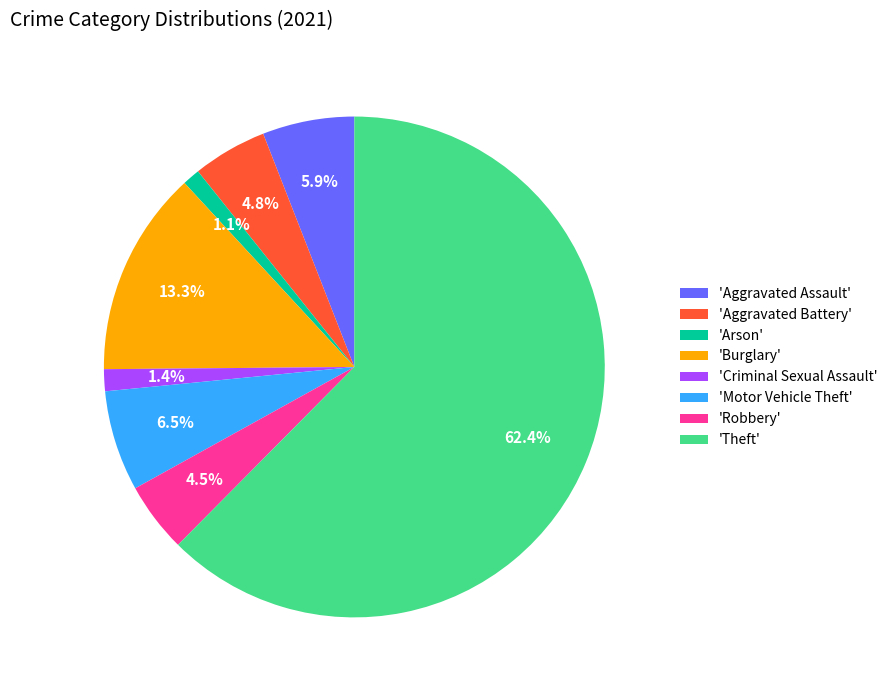

What percentage is NOT represented by 'Aggravated Battery'?

95.2%